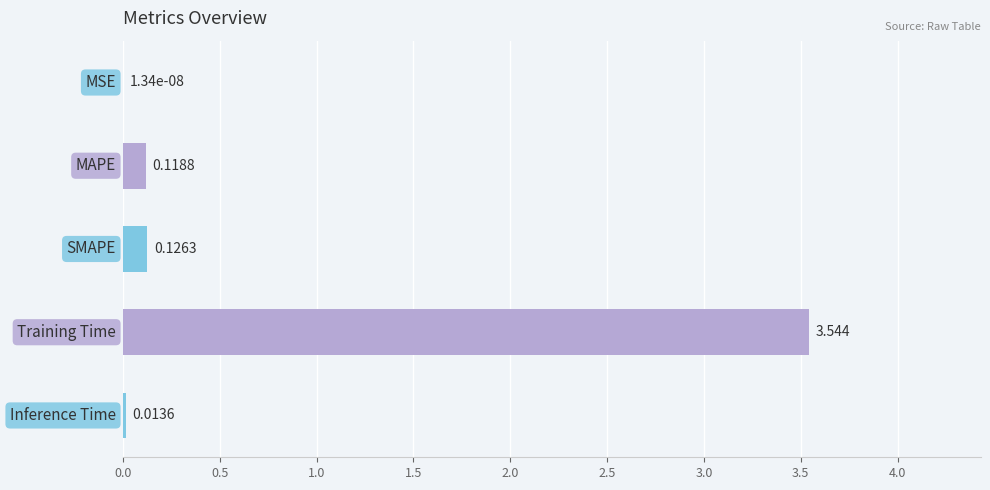

What is the average value?

0.8